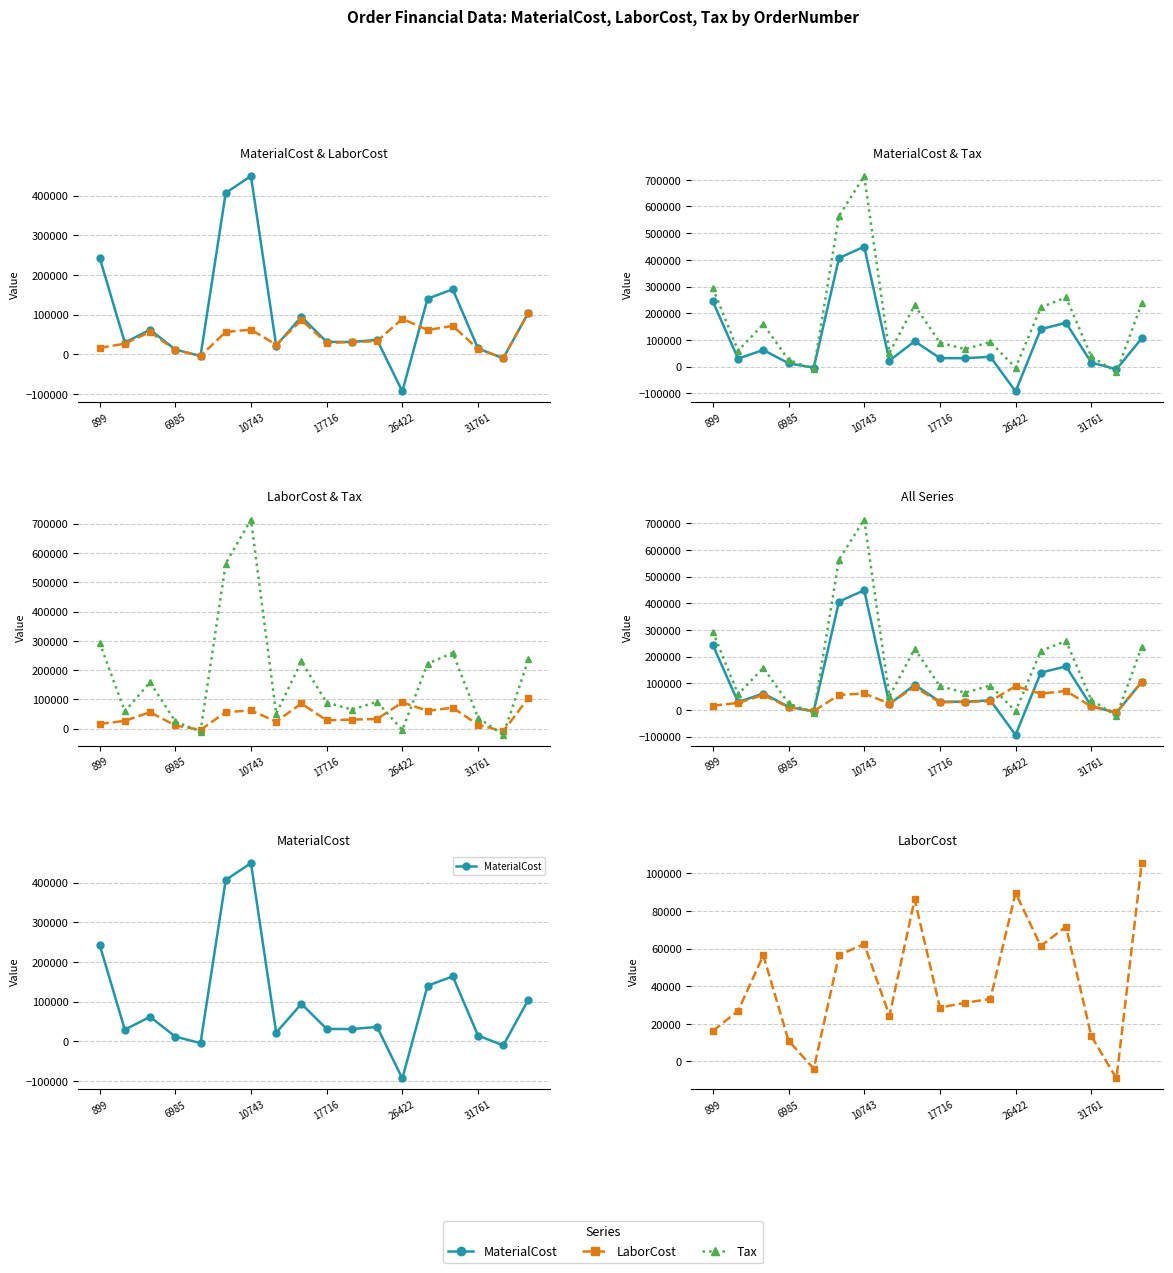

What is the minimum value for LaborCost?

-9025.9